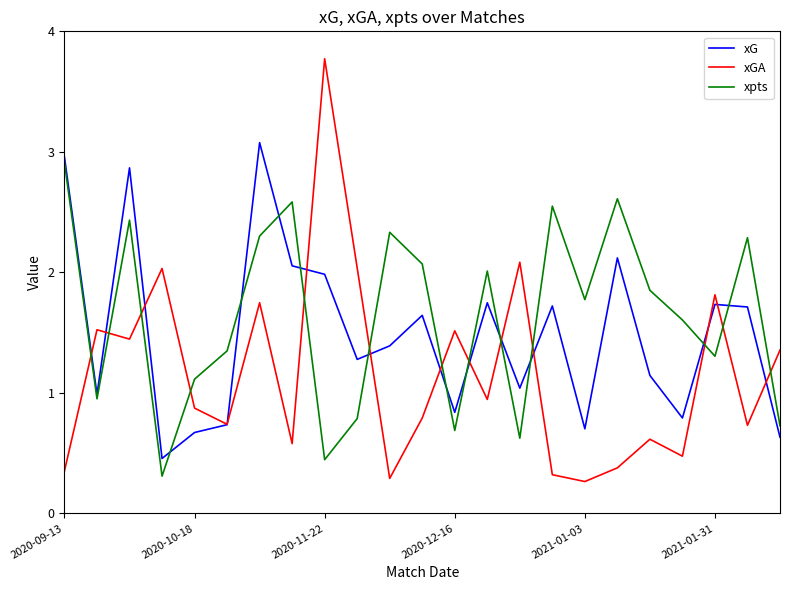

Rank the series by their average value, from lowest to highest.

xGA, xG, xpts